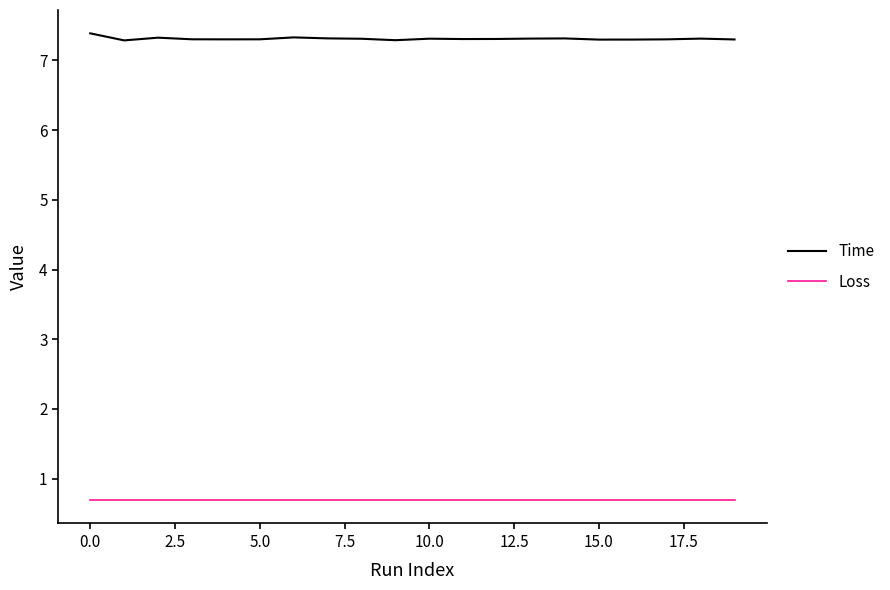

Rank the series by their average value, from lowest to highest.

Loss, Time